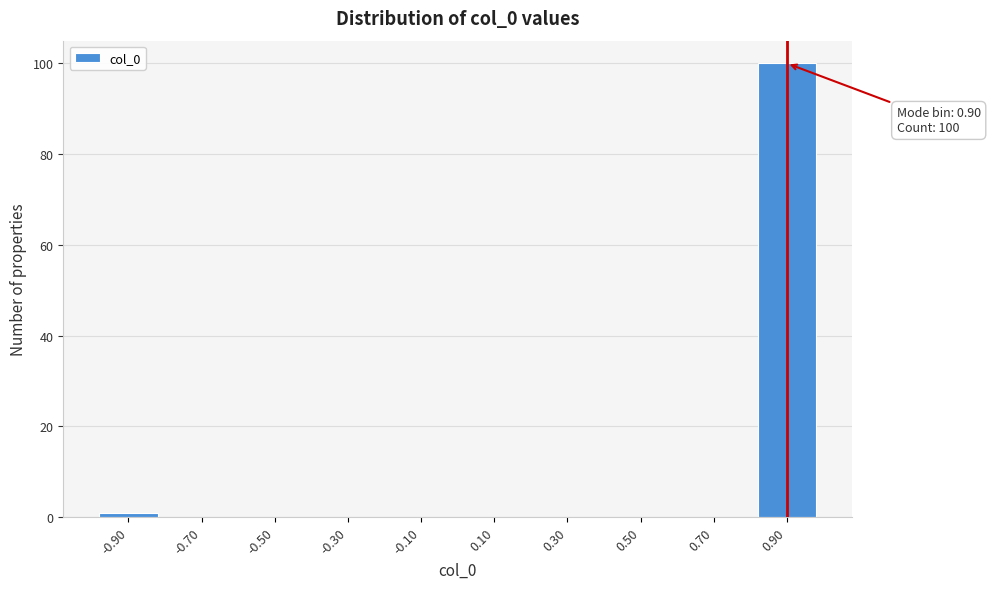

Reading left to right, extract all data points from this chart.

-0.90=1	-0.70=0	-0.50=0	-0.30=0	-0.10=0	0.10=0	0.30=0	0.50=0	0.70=0	0.90=100